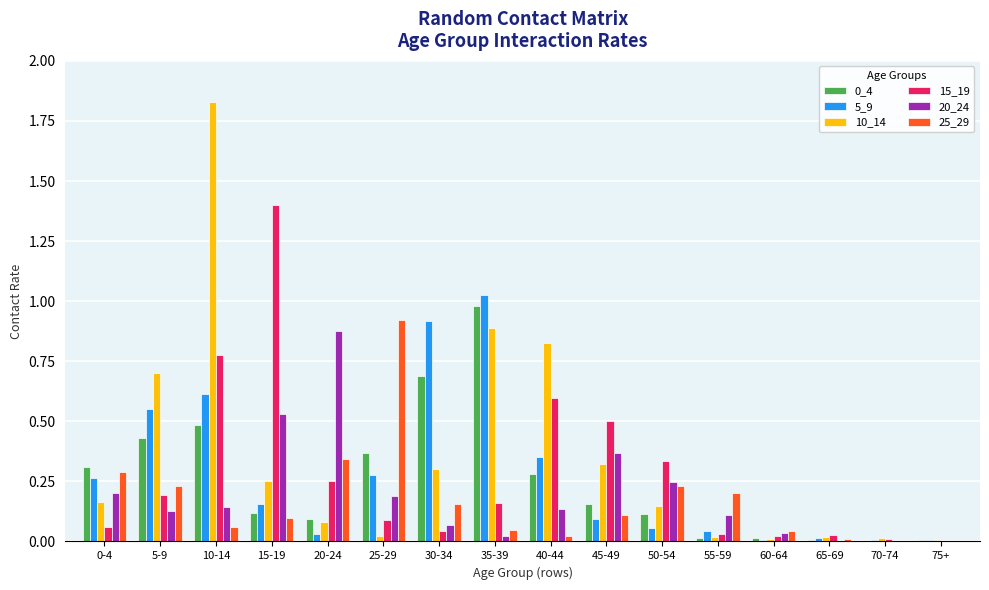

The 0_4 series shows 0.1 at 15-19. True or false?

True